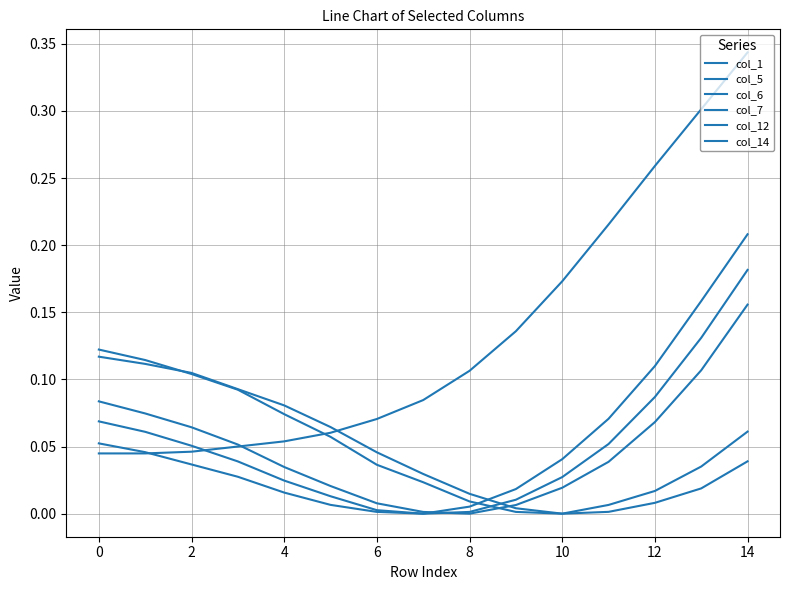

How many times do col_5 and col_14 cross each other?

1